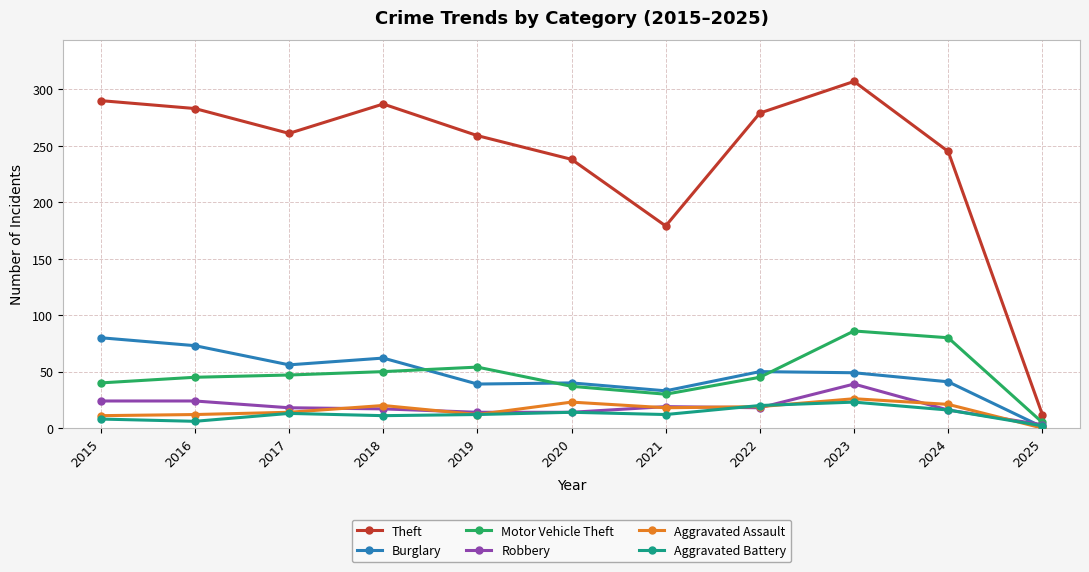

What is the total value across all series at 2016?

443